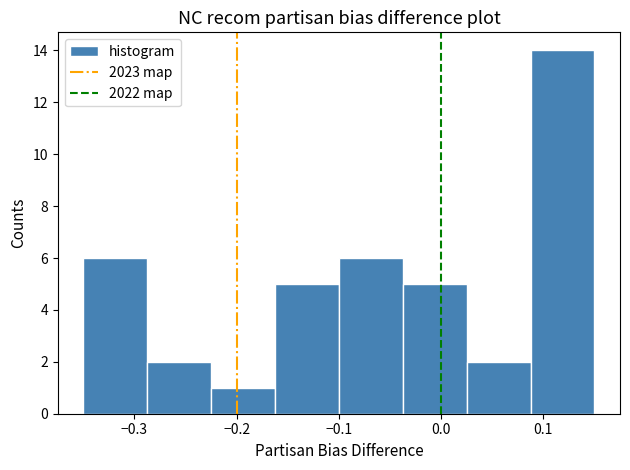

How tall is the bar that spans -0.35 to -0.29 on the x-axis? Neither the bar edges nor the heights are printed on the chart, so give them approximately, as read against the axes.

6